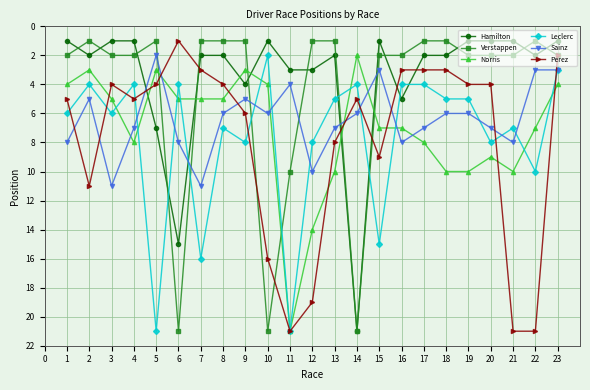

The Sainz series shows 1 at 4. True or false?

False